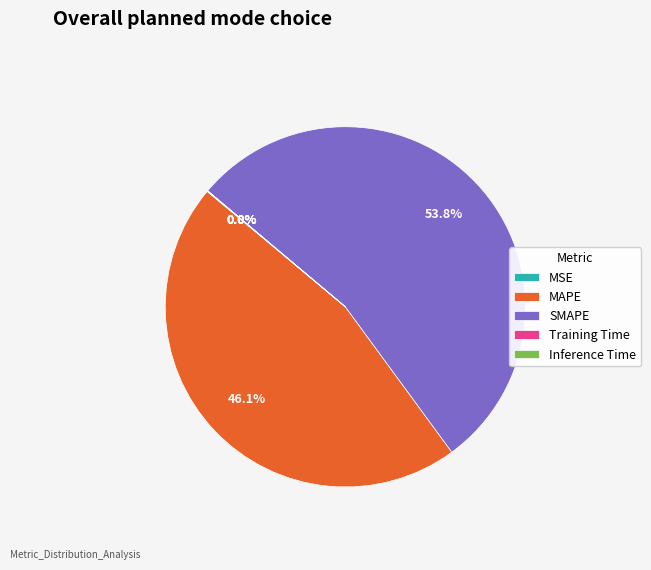

What is the largest slice in the pie chart?

SMAPE